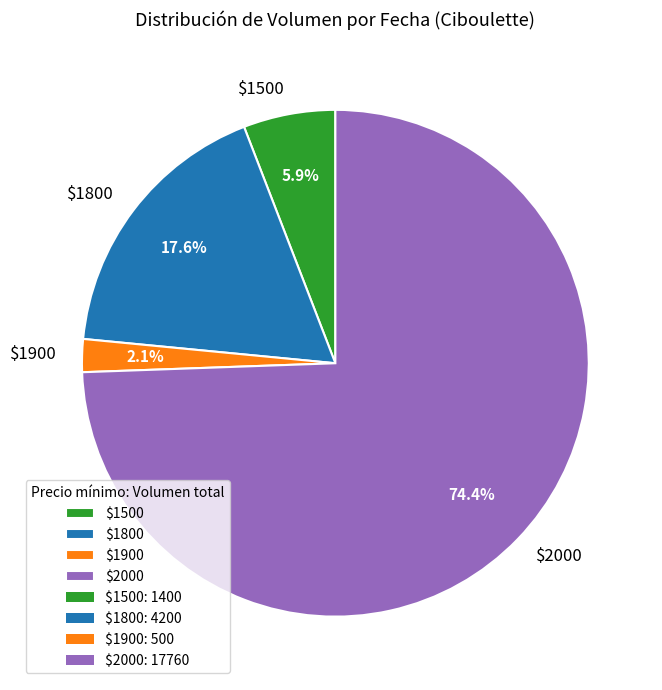

Which category has the biggest portion of the pie?

$2000